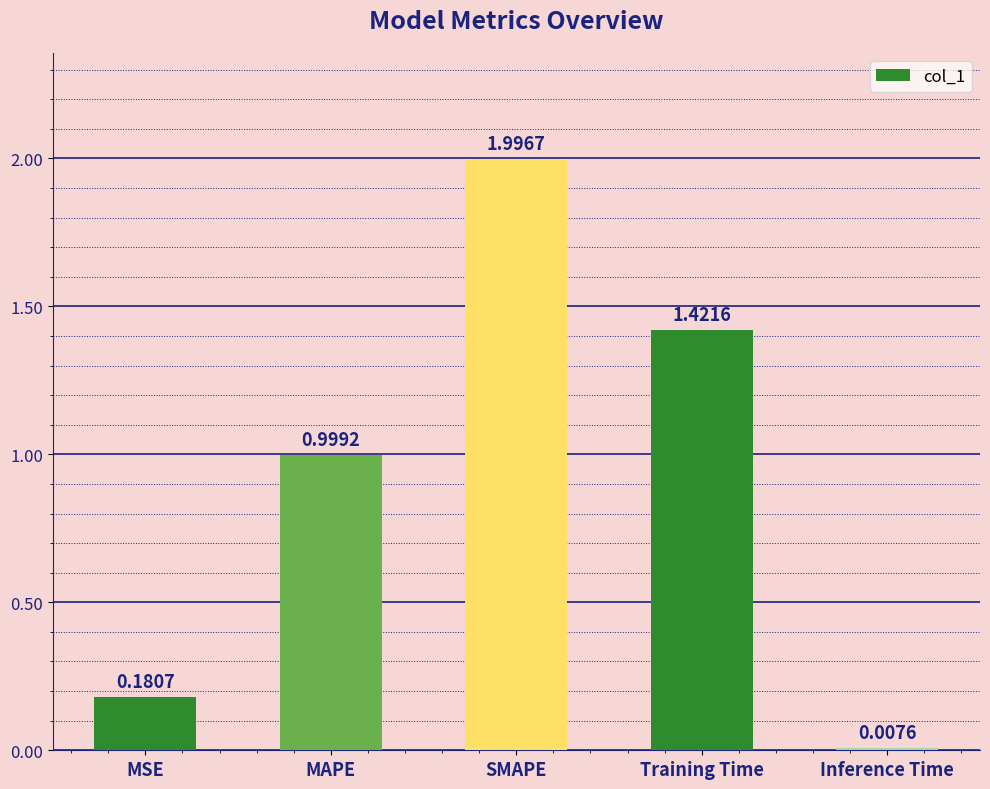

Which label corresponds to the smallest value in the chart?

Inference Time